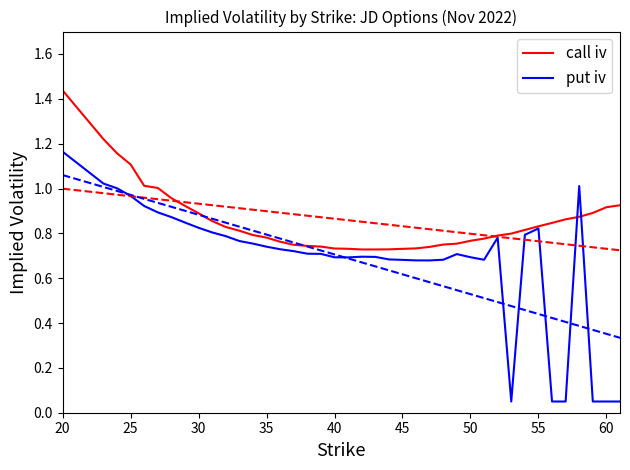

At which label does call iv reach its peak?

20